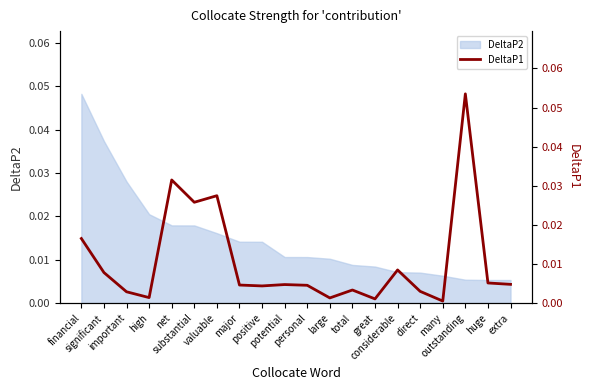

Reading right to left, list all the values displayed in this chart.

0.0	0.0	0.1	0.0	0.0	0.0	0.0	0.0	0.0	0.0	0.0	0.0	0.0	0.0	0.0	0.0	0.0	0.0	0.0	0.0